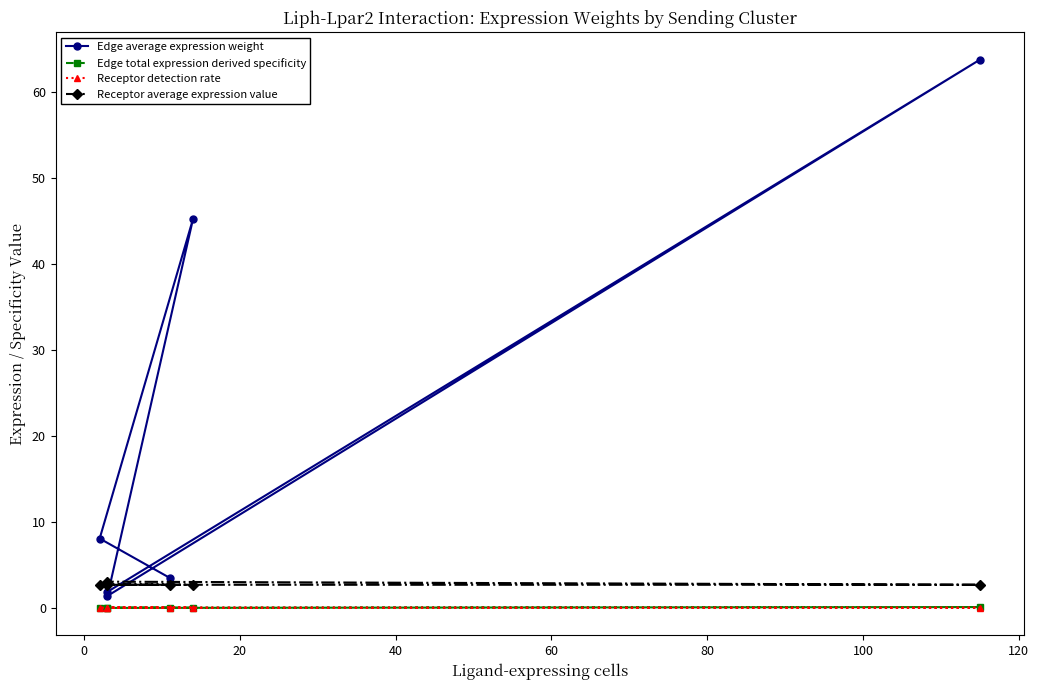

True or false: Edge total expression derived specificity has more than 2 interior local peaks.

False